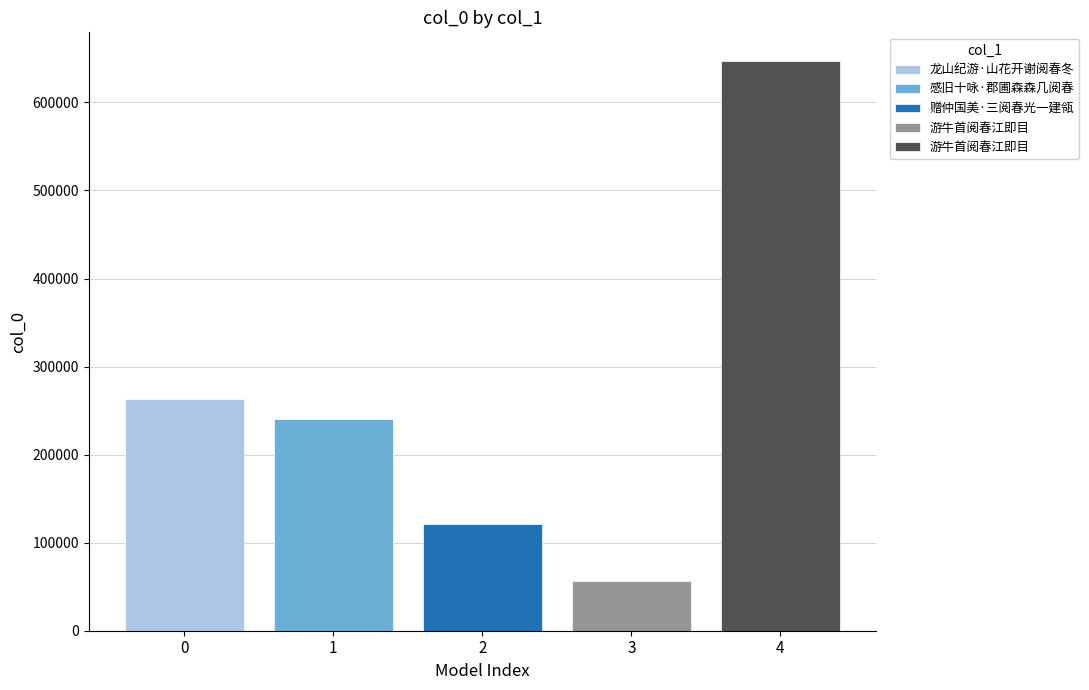

What is the difference between the second highest and minimum values?

206412